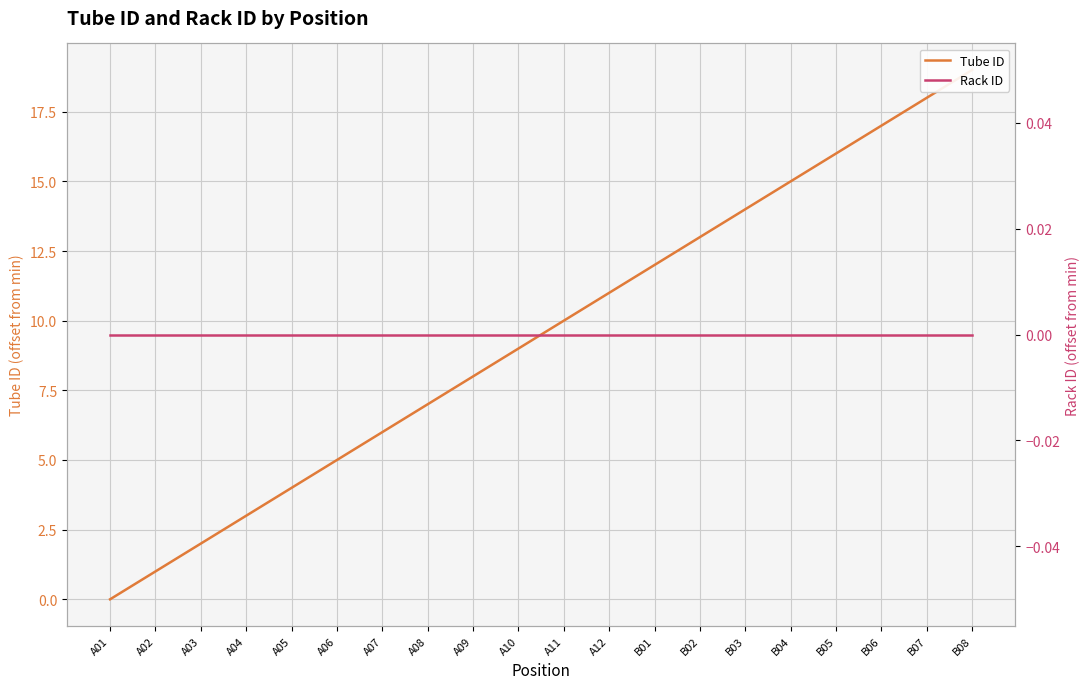

Which has a higher value, A06 or A11?

A11